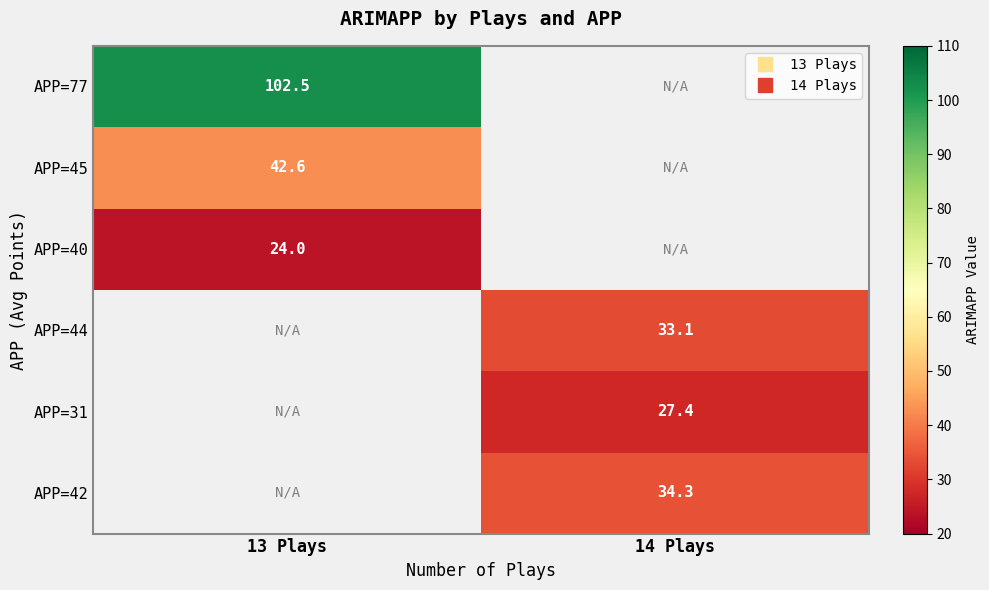

At which label does APP=44 first exceed 33?

14 Plays